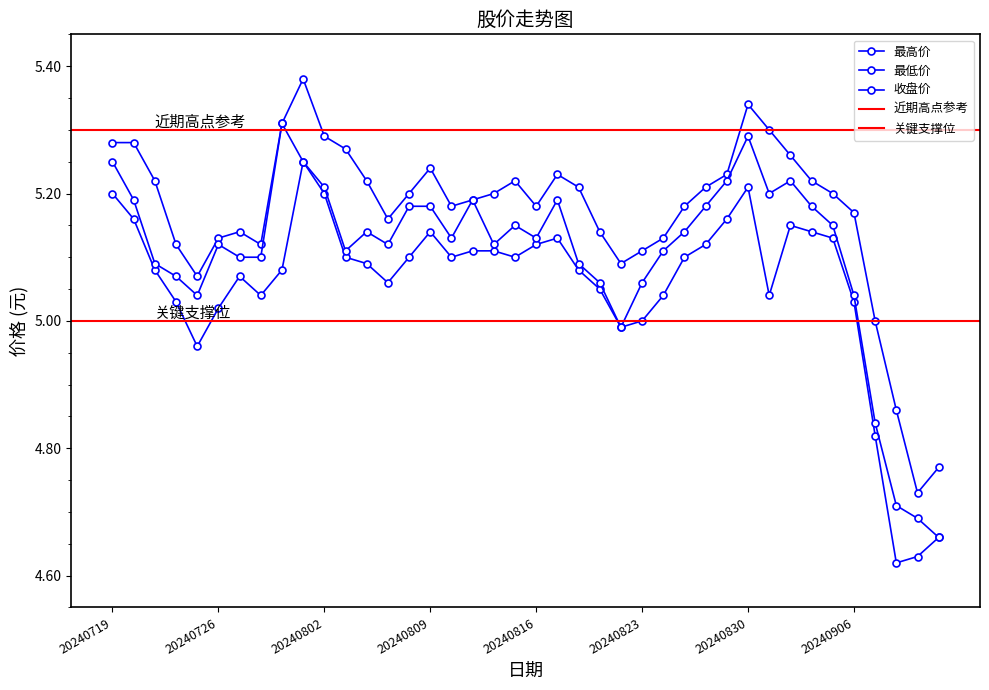

The 最低价 series shows 5.1 at 20240819. True or false?

True